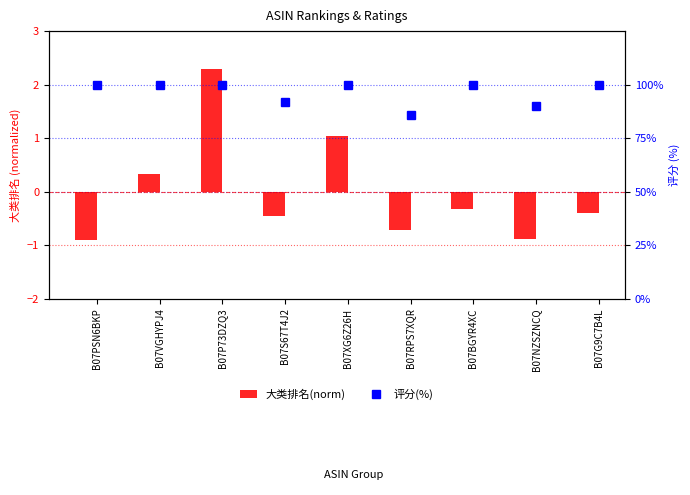

What is the maximum value for 评分(%)?

100.0